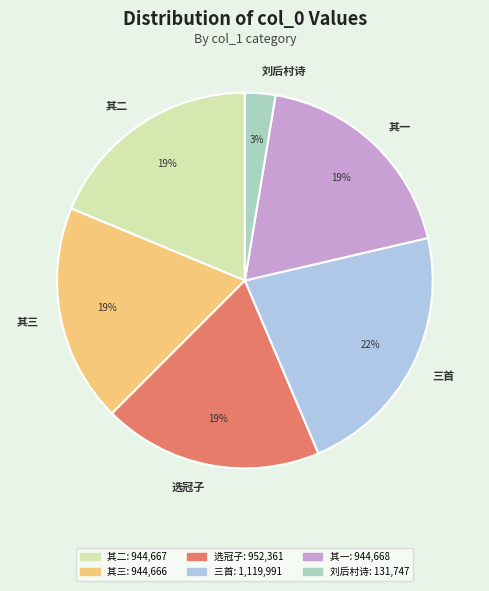

Between 其一 and 刘后村诗, which is larger?

其一